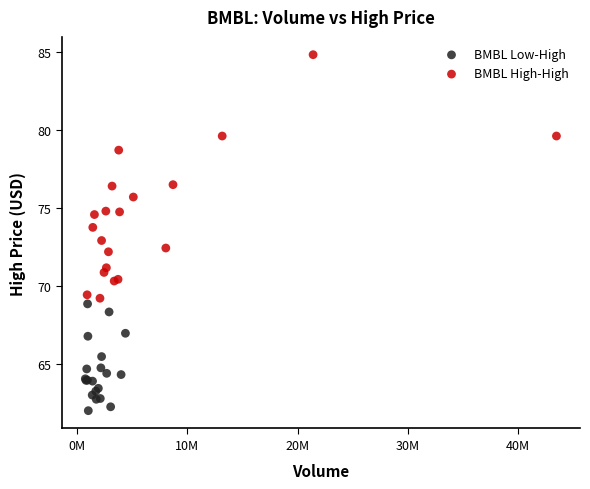

Which series has the widest spread of Y values?

BMBL High-High